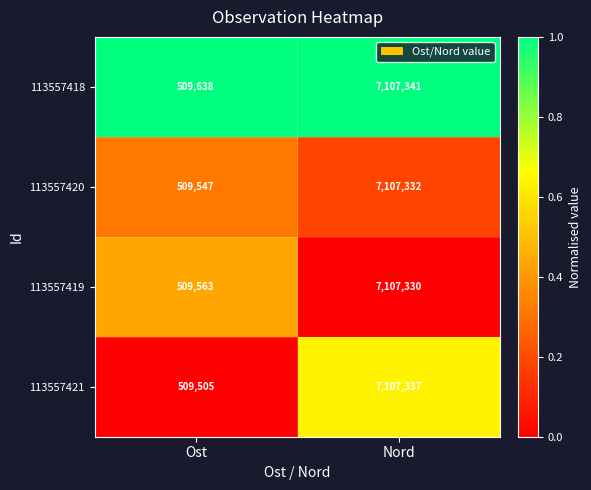

What is the sum of the 113557419 values at Nord and Ost?

7616893